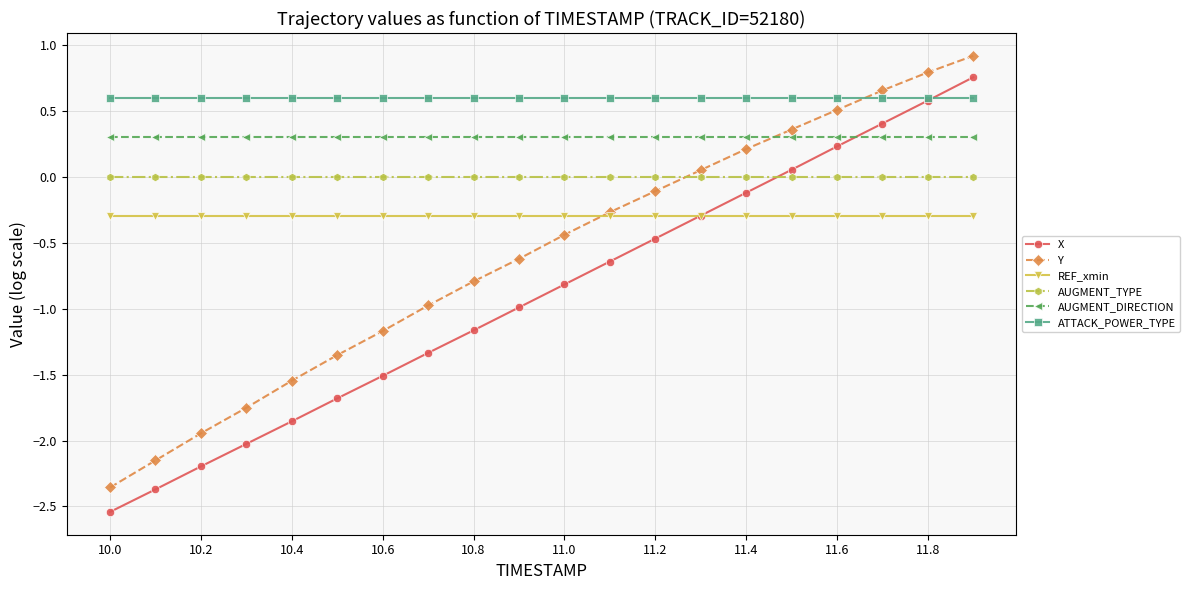

Rank the series by their maximum value, from lowest to highest.

REF_xmin, AUGMENT_TYPE, AUGMENT_DIRECTION, ATTACK_POWER_TYPE, X, Y